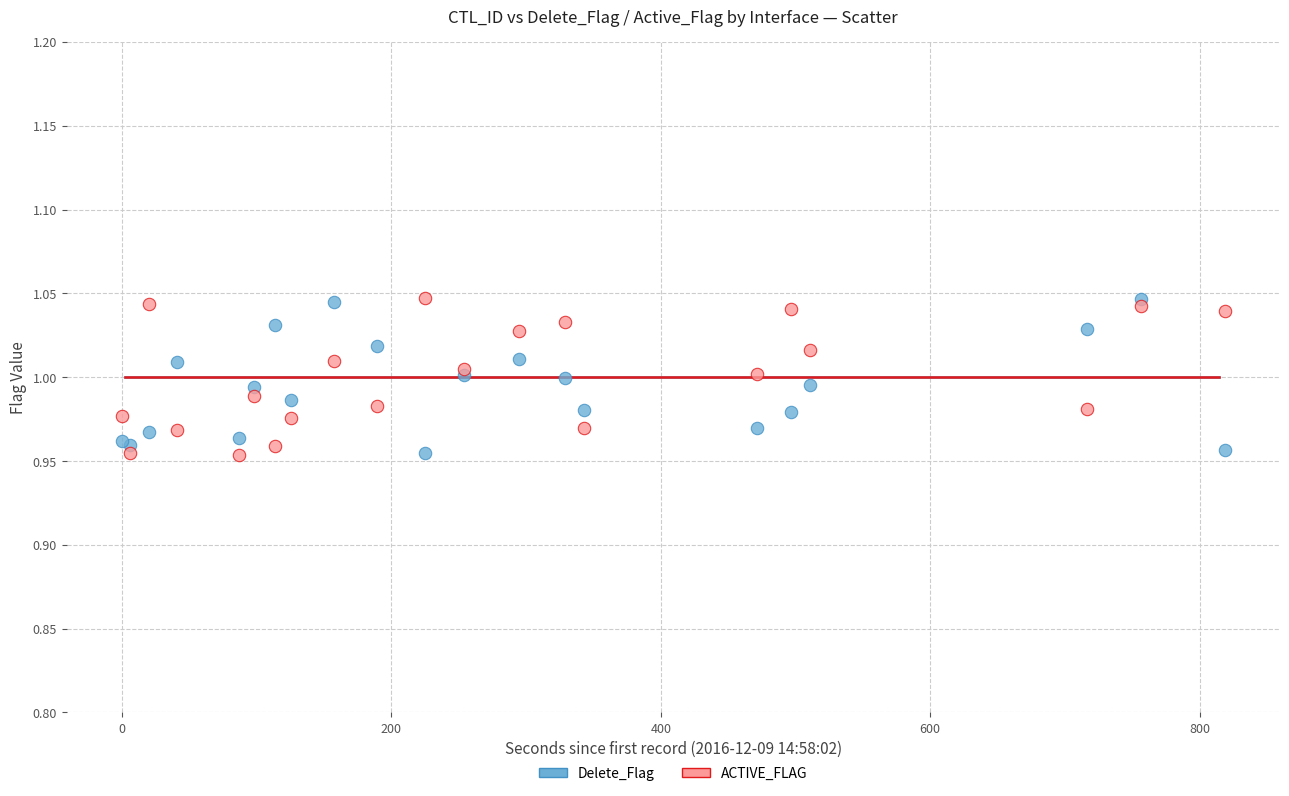

What are all the series names shown in the legend?

Delete_Flag, ACTIVE_FLAG